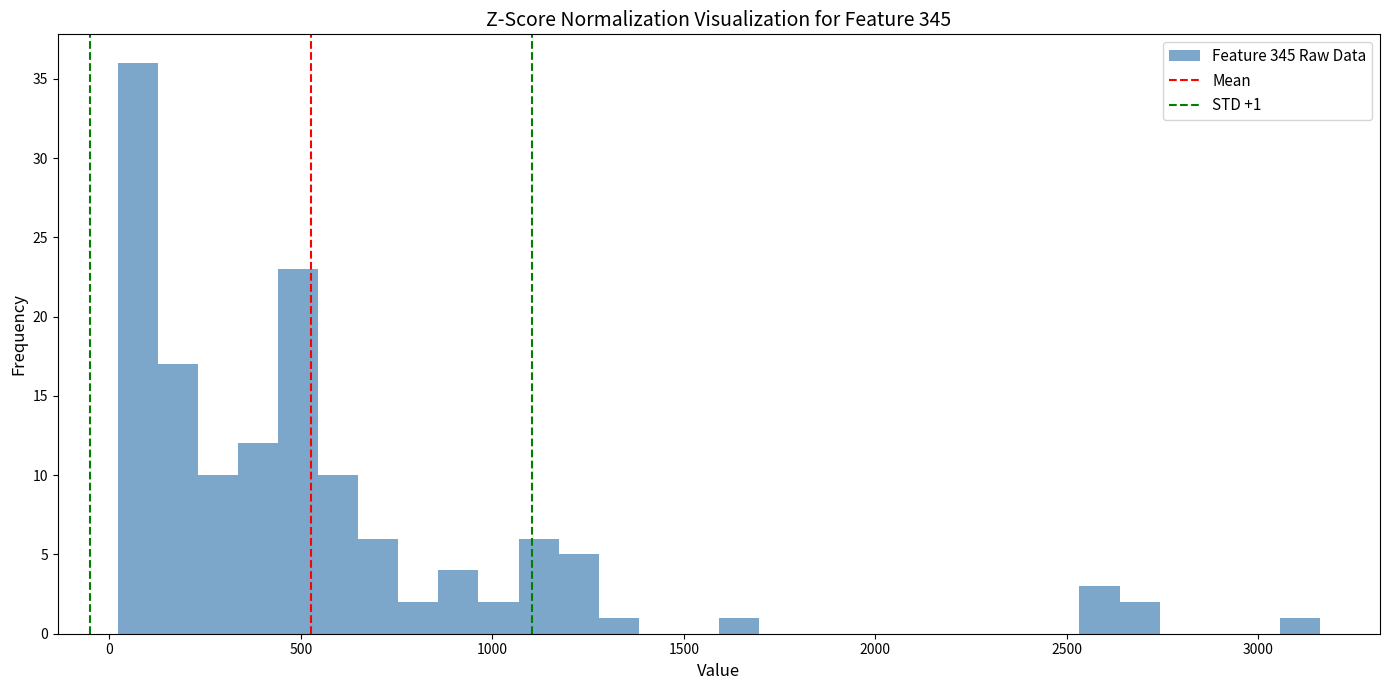

Read against the x-axis, roughly where is the centre of the tallest bar?

50